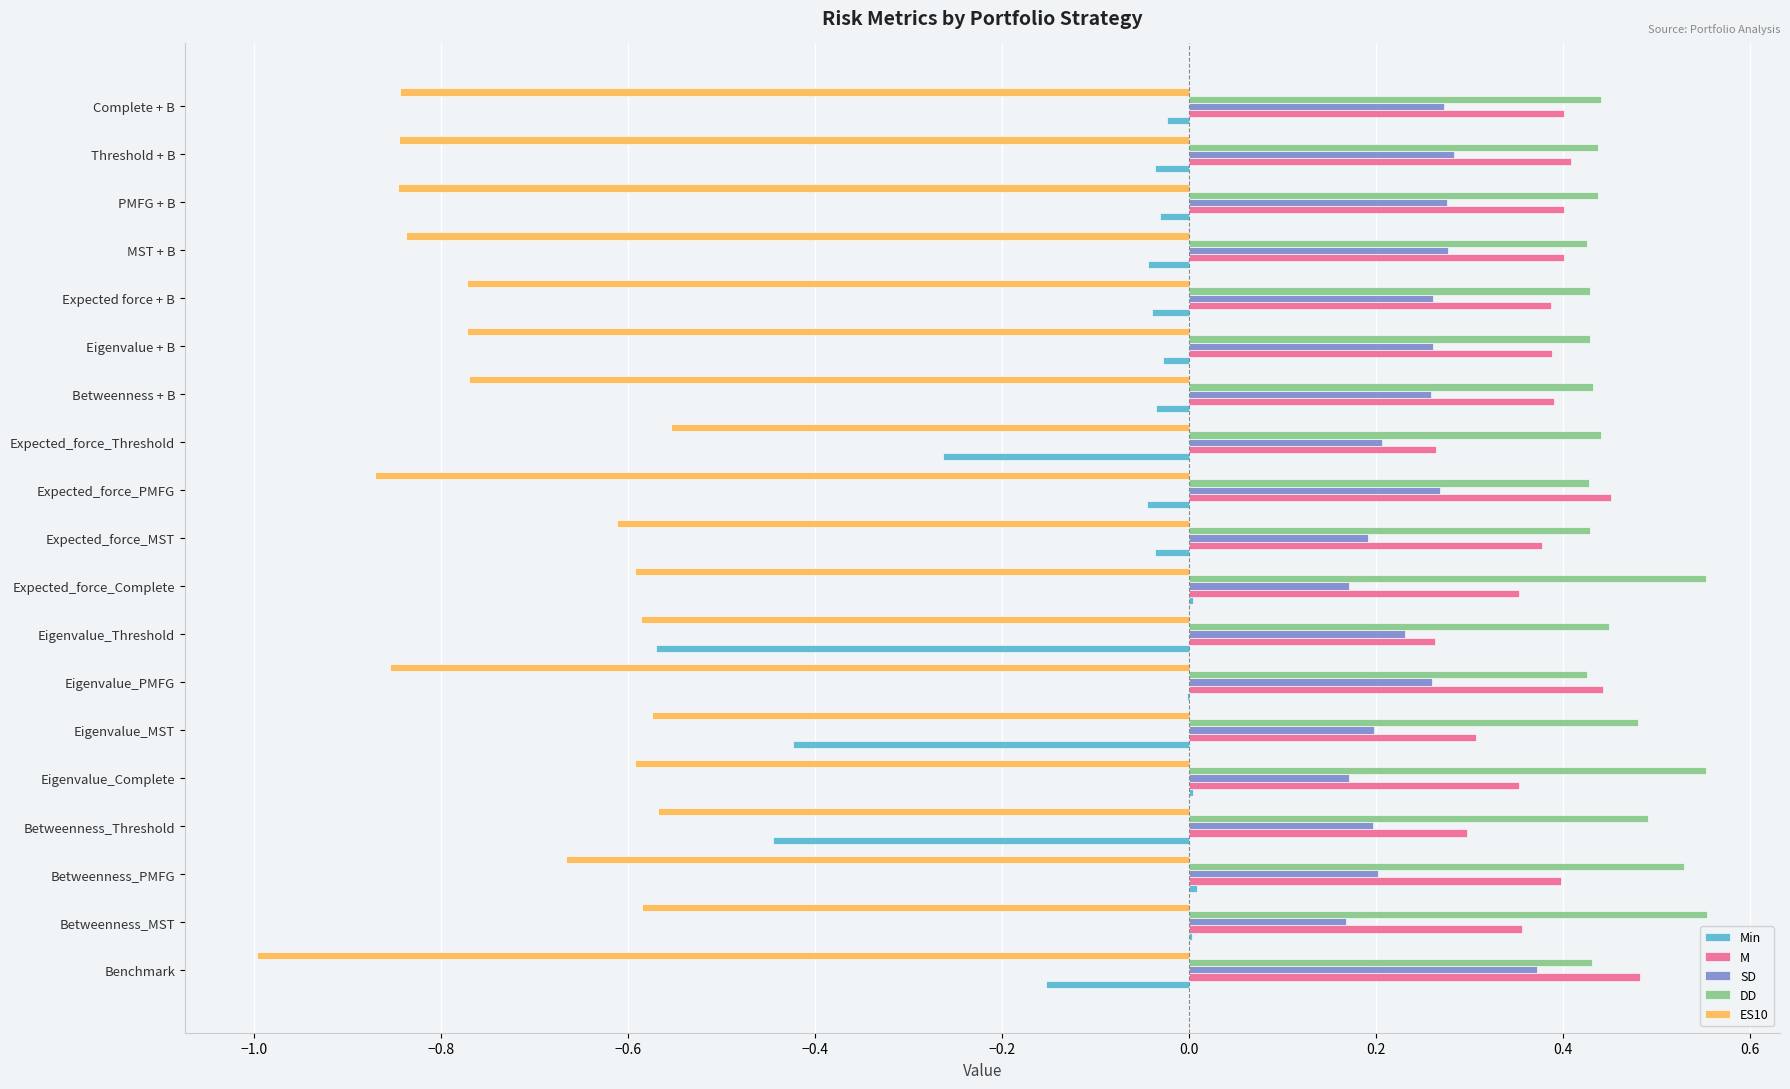

Is it true that SD equals 0.1 at Eigenvalue_PMFG?

False